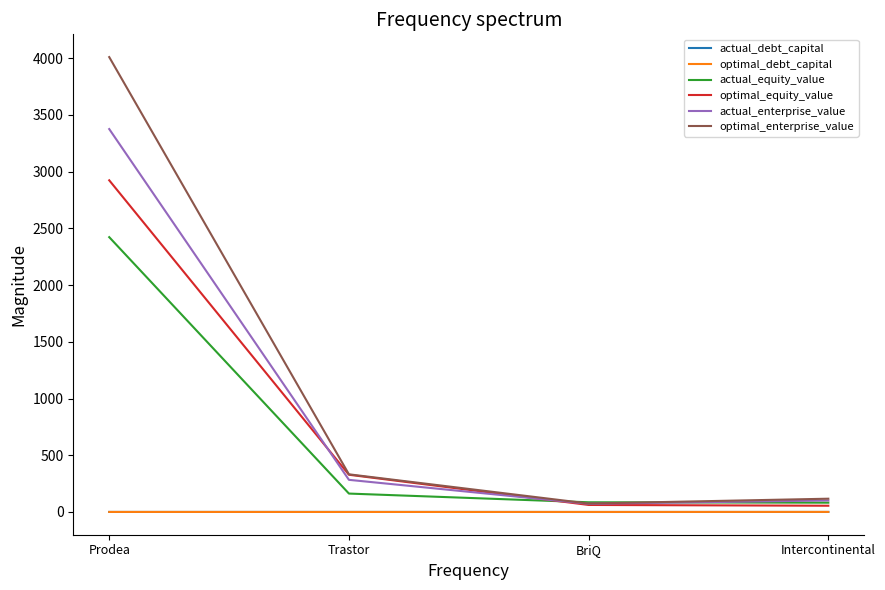

What is the difference between the highest and lowest values at Intercontinental?

116.7